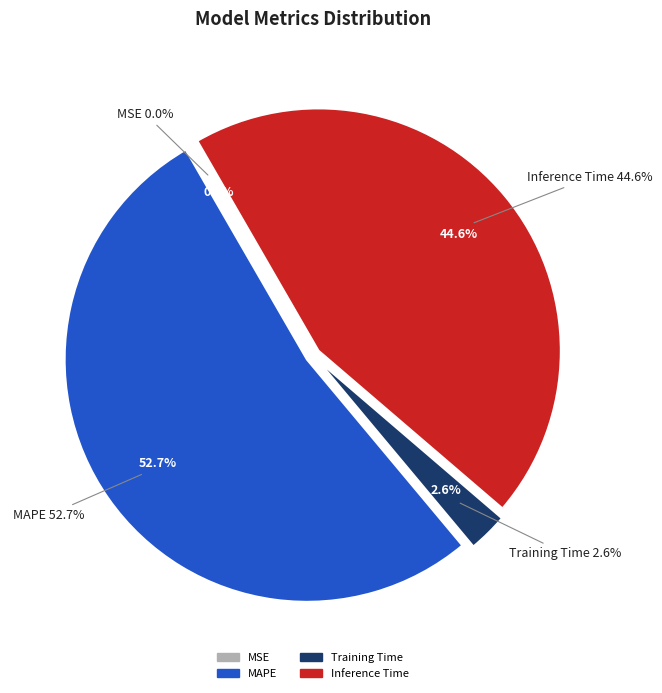

Does Inference Time represent more than half of the total?

No